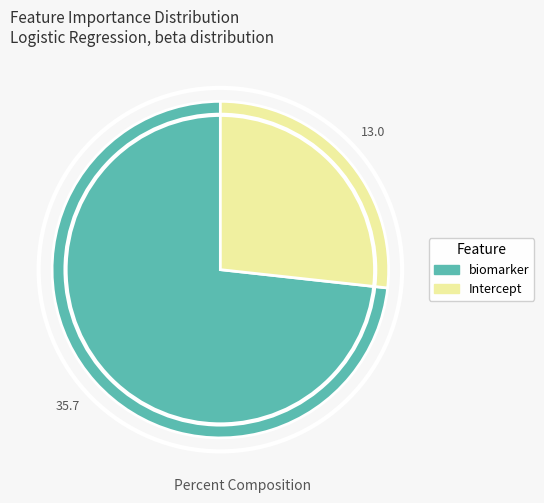

Rank the categories by value from lowest to highest.

Intercept, biomarker